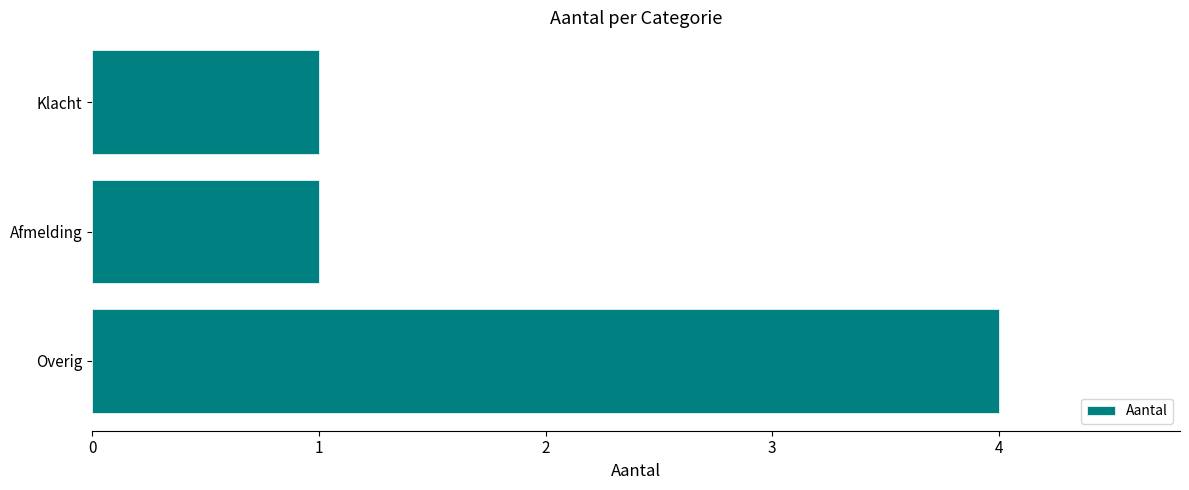

Between Klacht and Overig, which is larger?

Overig